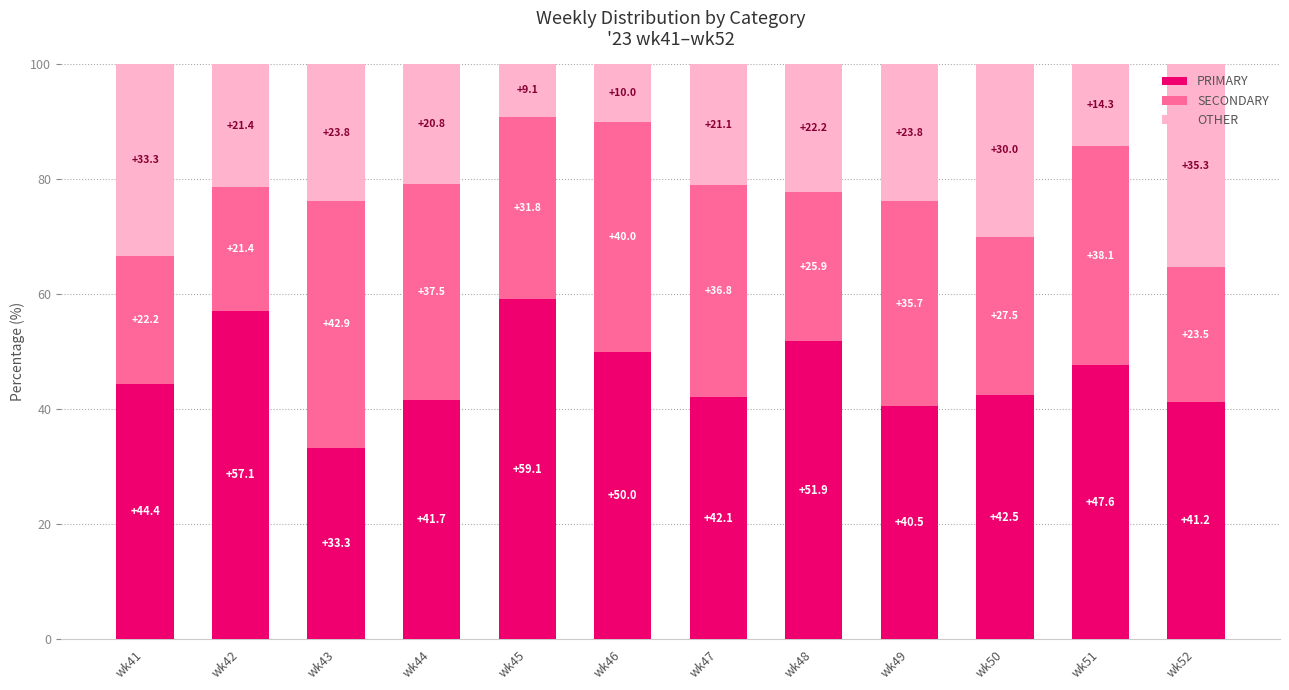

Reading left to right, list the values for the PRIMARY series.

wk41=44.4	wk42=57.1	wk43=33.3	wk44=41.7	wk45=59.1	wk46=50.0	wk47=42.1	wk48=51.9	wk49=40.5	wk50=42.5	wk51=47.6	wk52=41.2